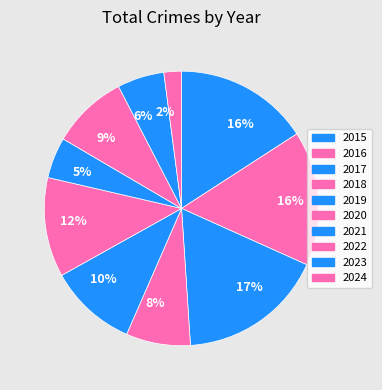

What is the largest slice in the pie chart?

2017